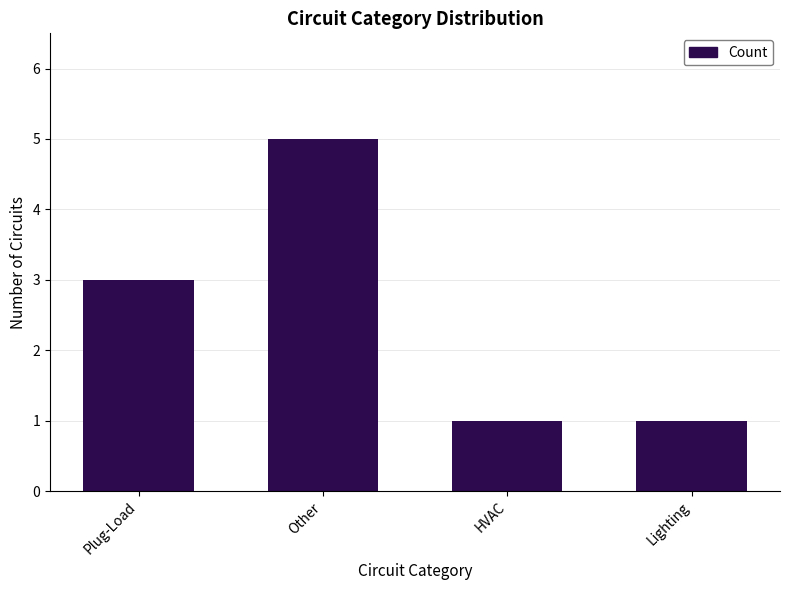

True or false: the data shows 3 at Plug-Load.

True